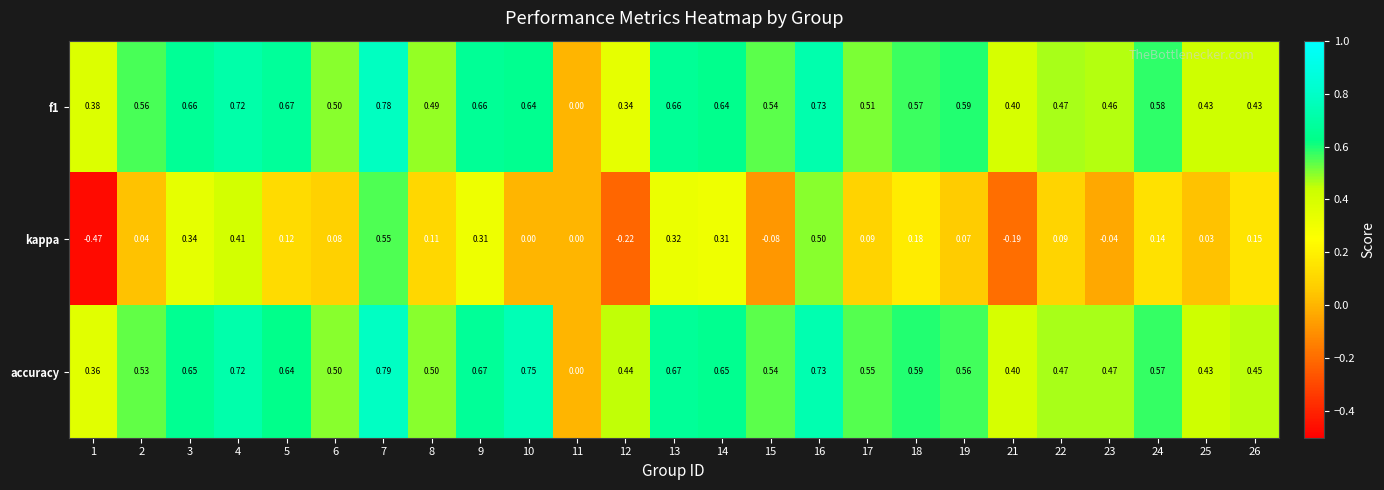

At which category is the sum across all series the highest?

7